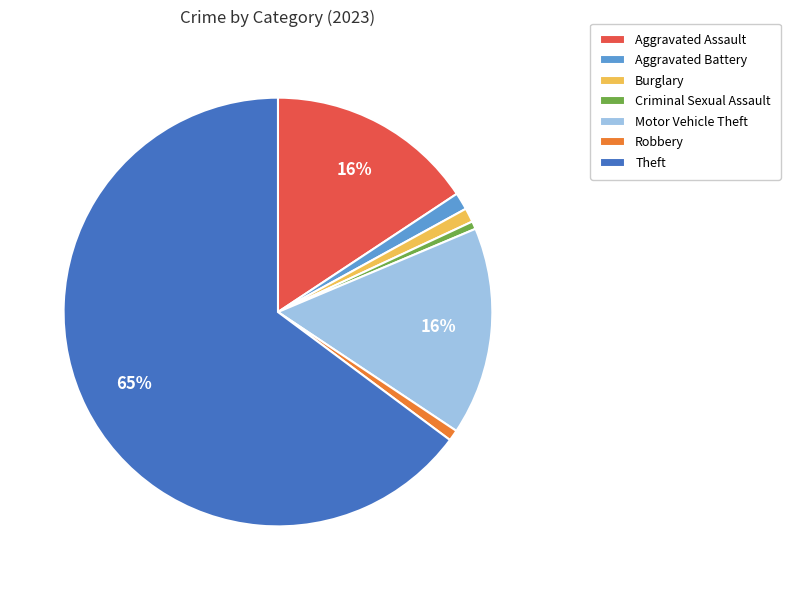

What percentage is the Robbery slice, to the nearest percent?

1%